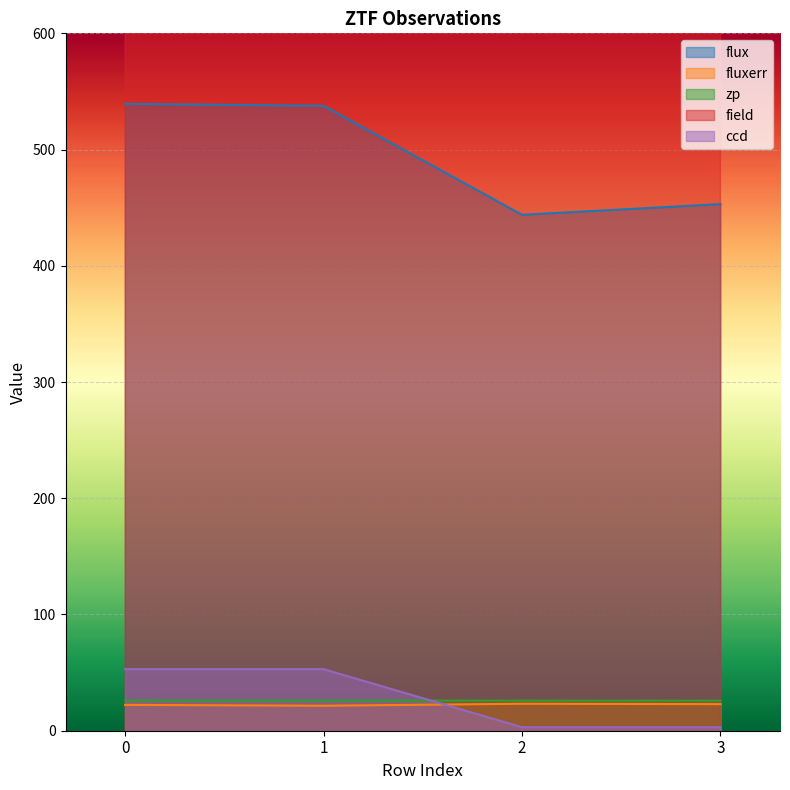

Which category has the highest value in the zp series?

1